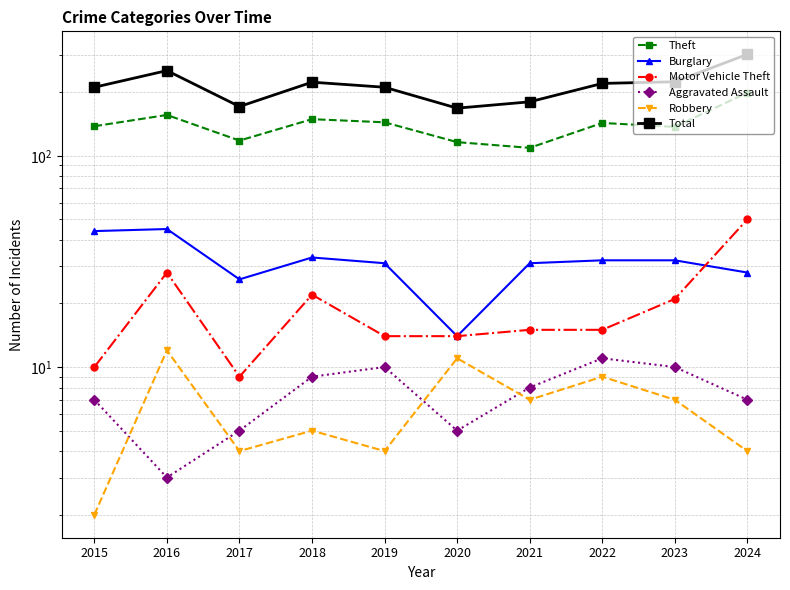

Which label corresponds to the largest value in the chart?

2024